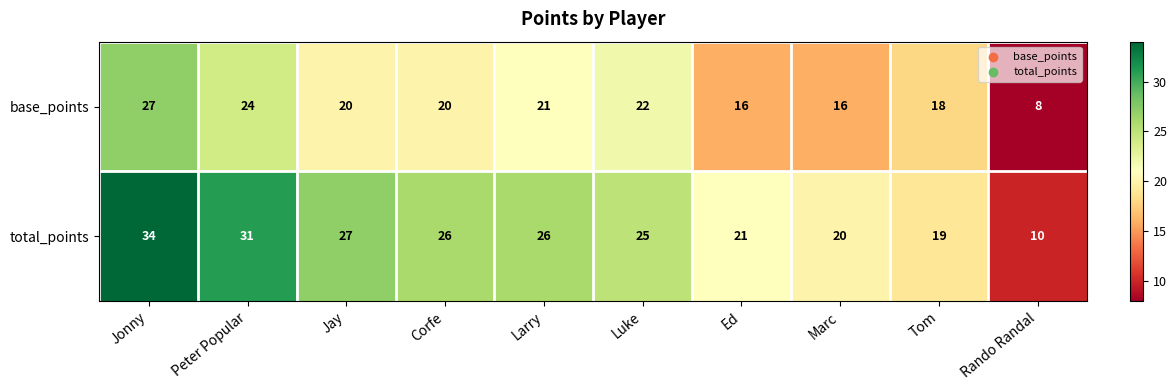

What is the maximum value shown in the chart?

34